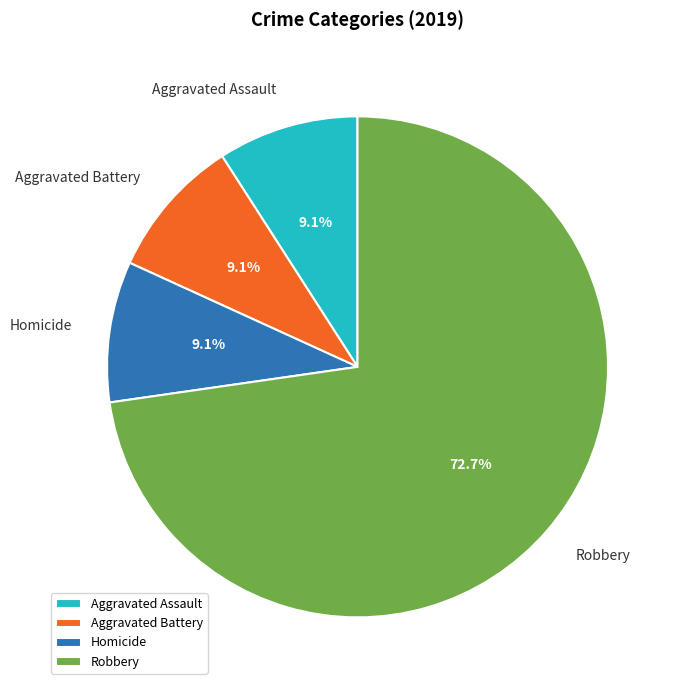

How many segments does this pie chart have?

4